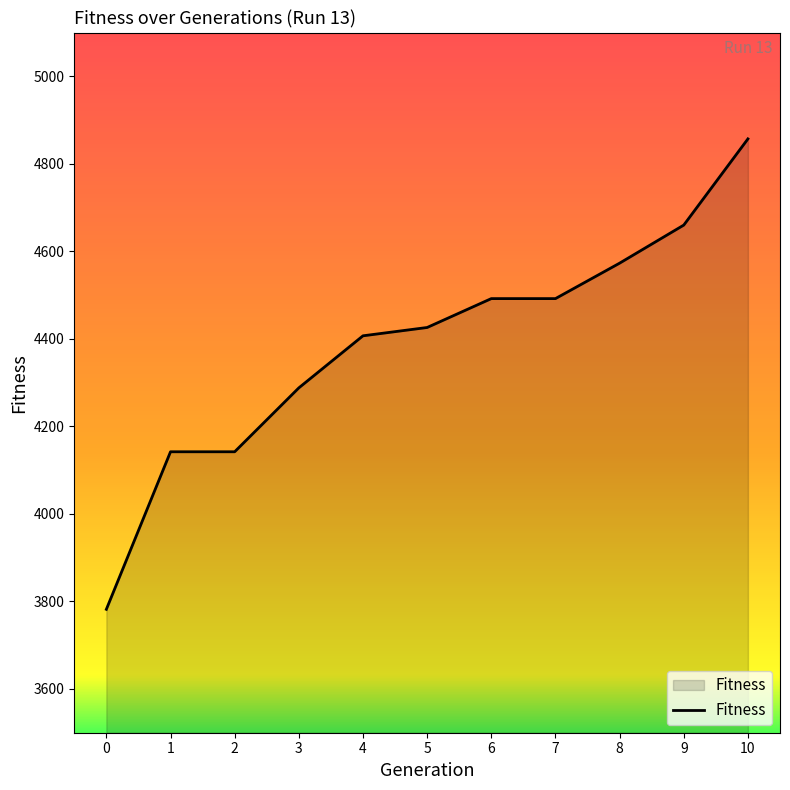

What is the difference between the maximum and minimum values?

1075